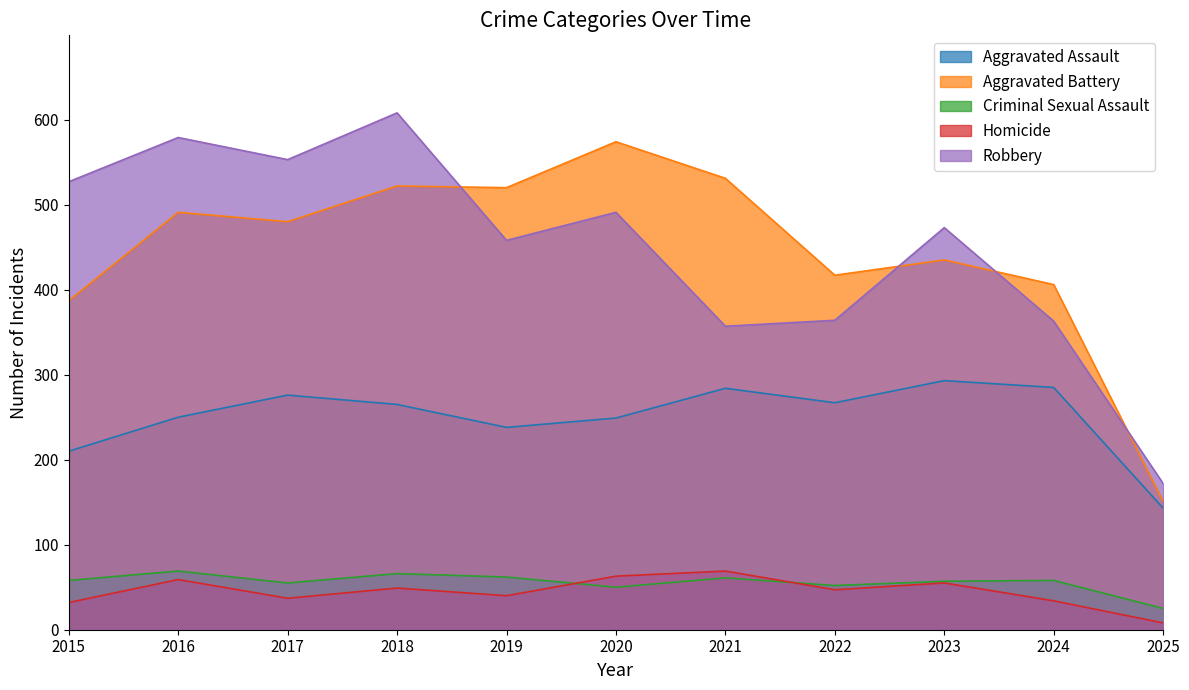

The value of Criminal Sexual Assault at 2017 is 72. True or false?

False